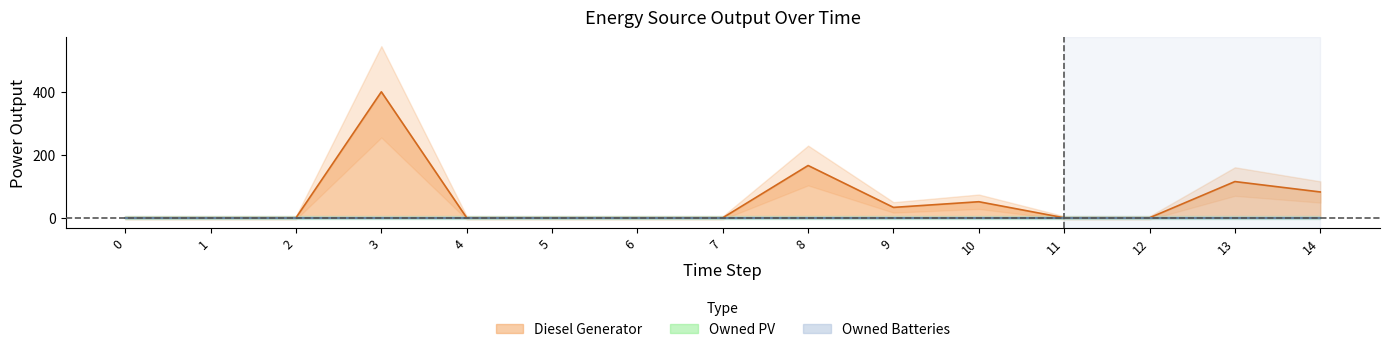

Which series has the largest total across all categories?

Diesel Generator